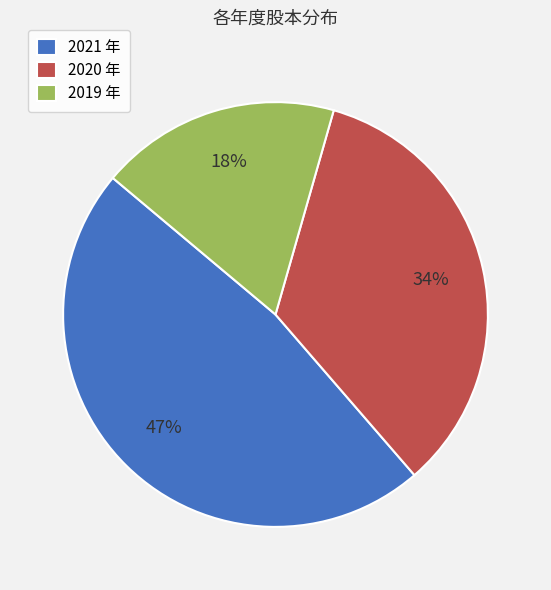

What is the smallest slice in the pie chart?

2019